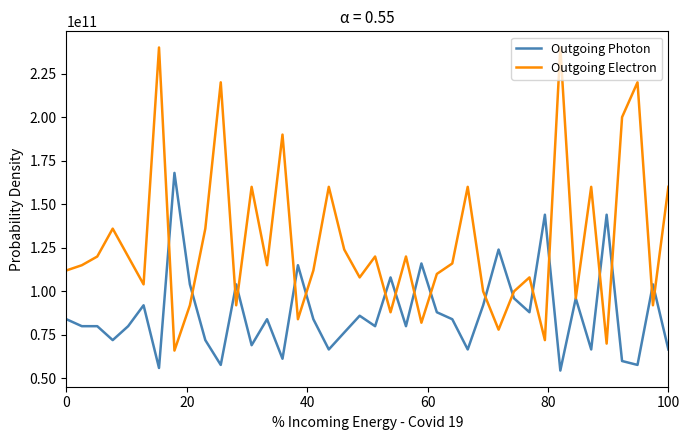

At how many categories does at least one series exceed 172456135627?

6